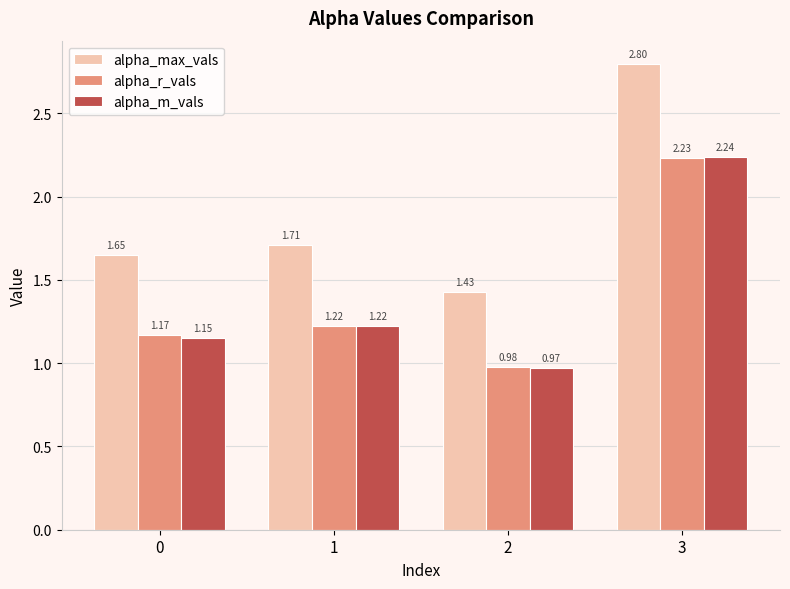

At how many categories does at least one series exceed 2?

1